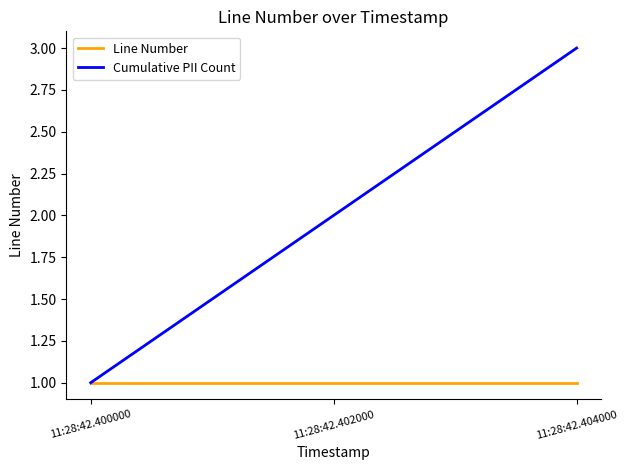

At 11:28:42.404000, list the series in order from smallest to largest.

Line Number, Cumulative PII Count